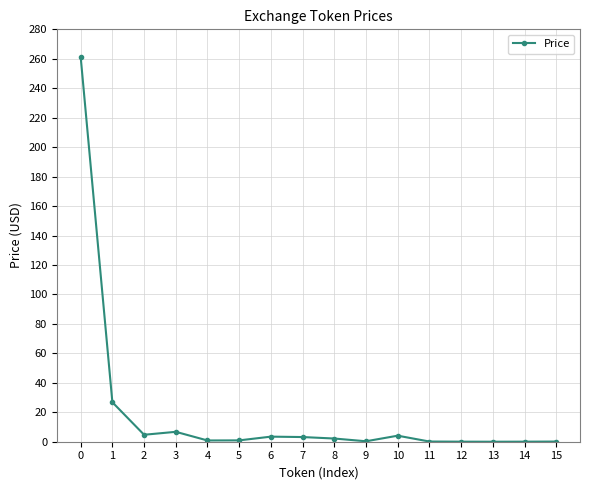

What is the maximum value shown in the chart?

261.2